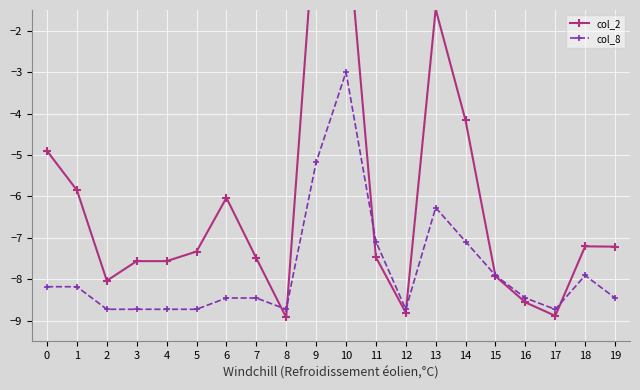

The value of col_8 at 8 is -8.7. True or false?

True